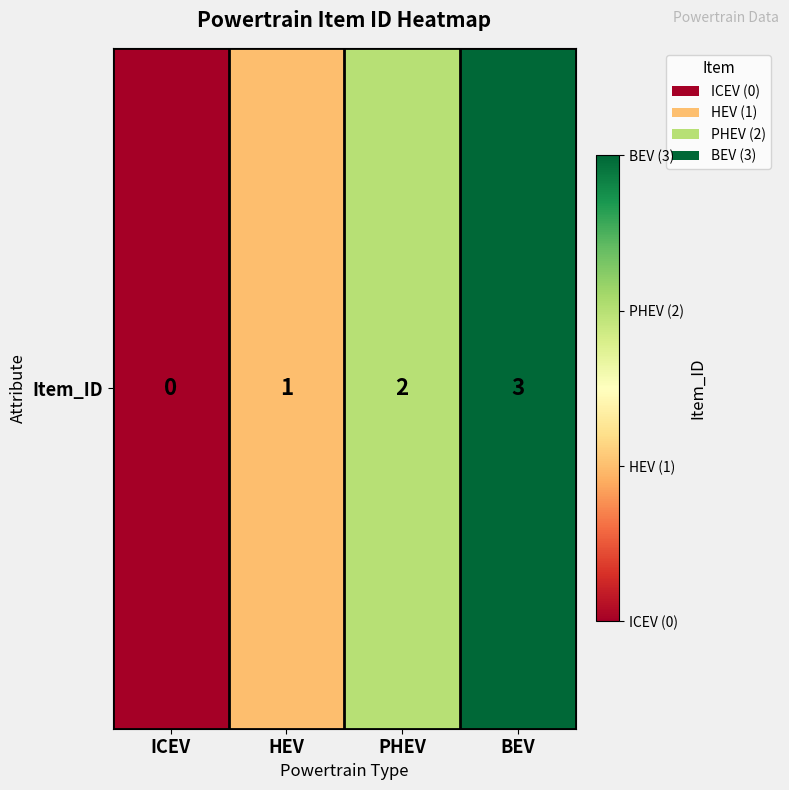

The value at ICEV is -1. True or false?

False